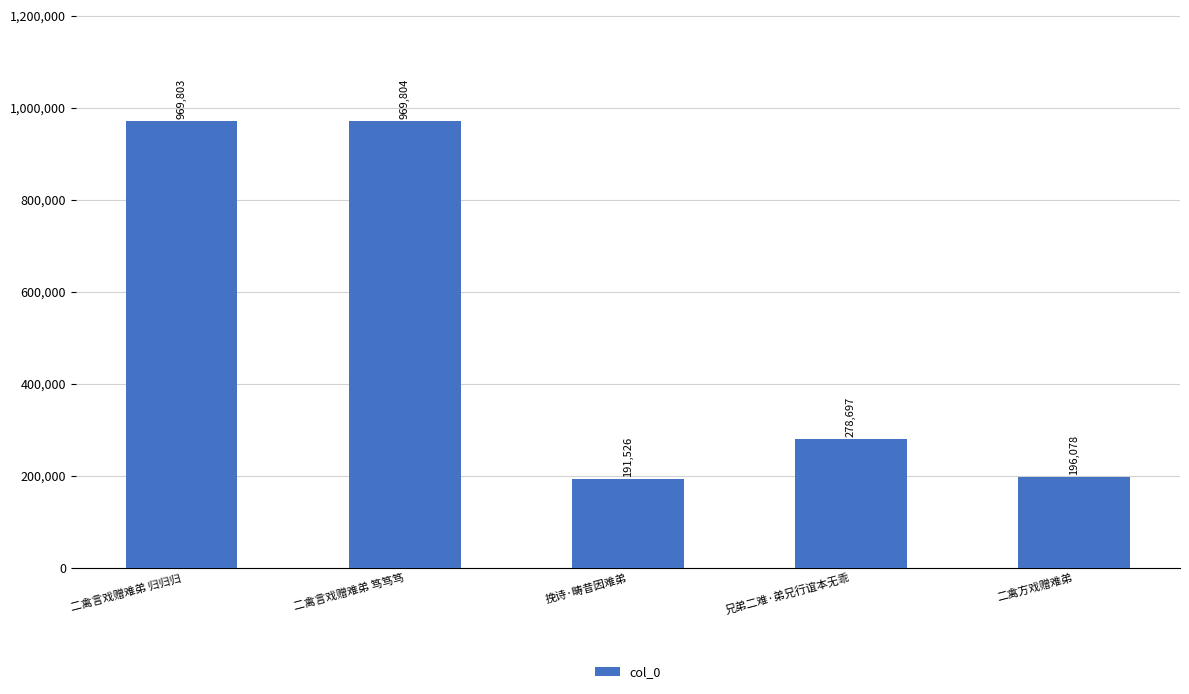

Reading right to left, transcribe all the data shown in this chart.

196078	278697	191526	969804	969803